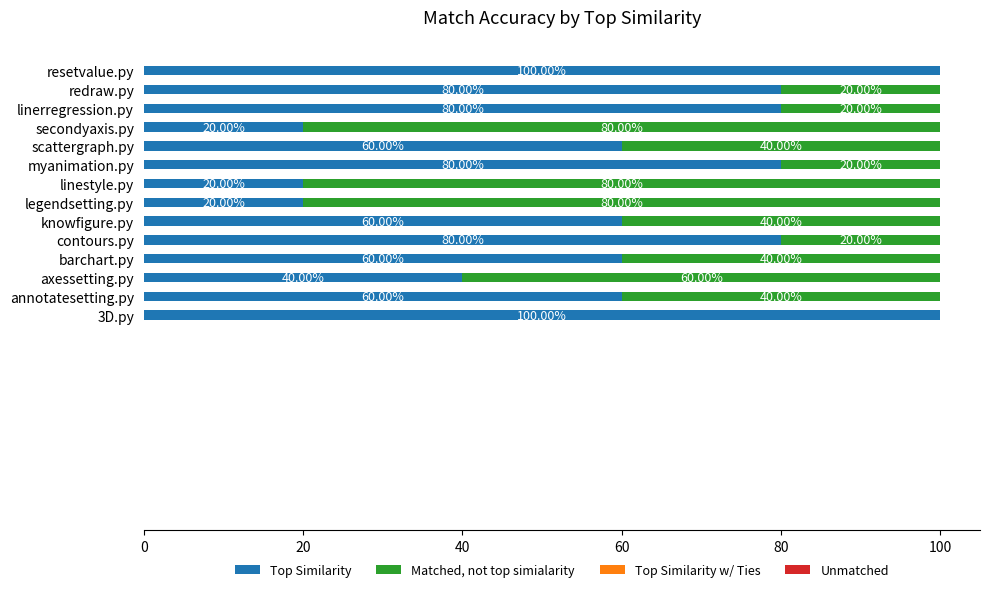

What is the total value across all series at barchart.py?

100